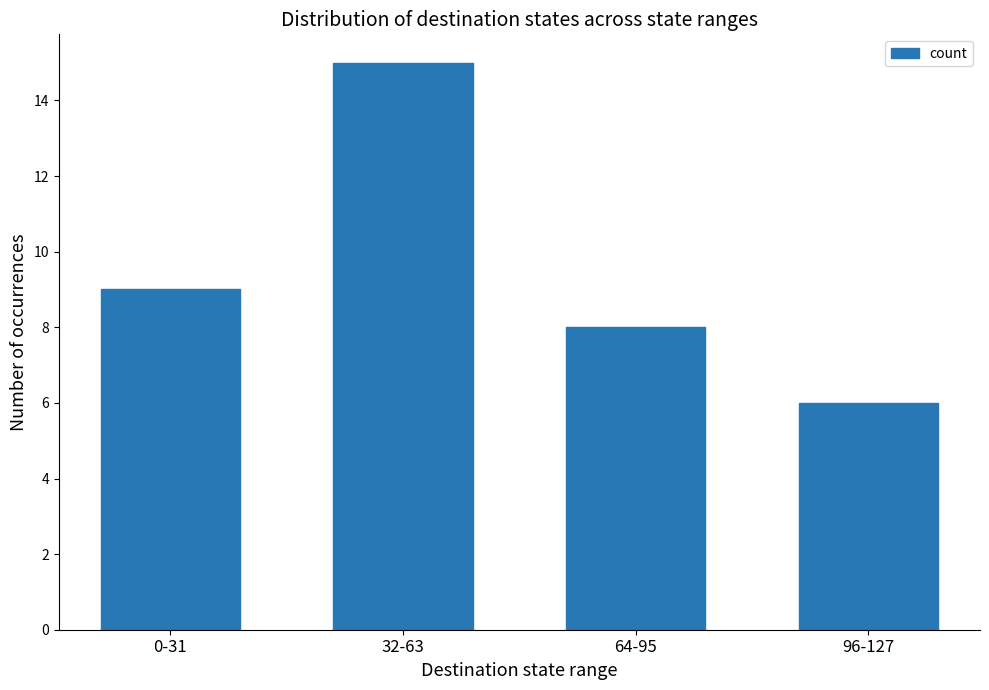

What is the smallest value displayed?

6